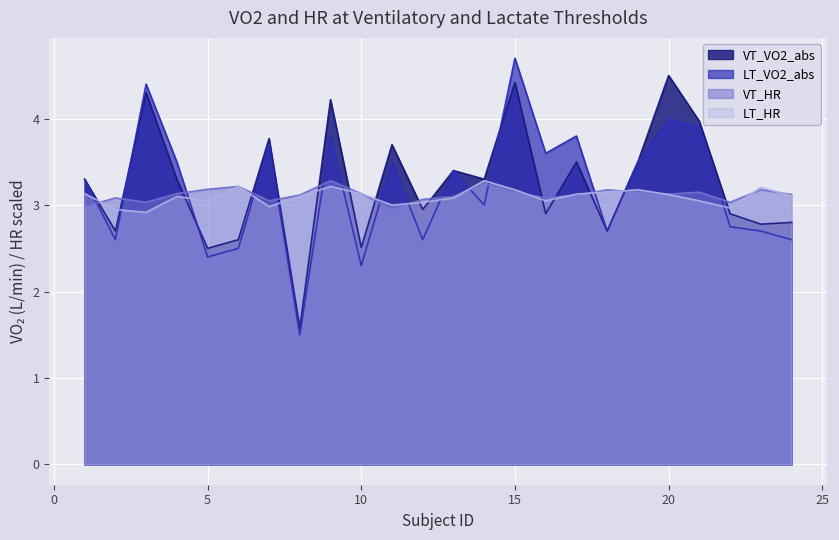

Which label corresponds to the largest value in the chart?

15